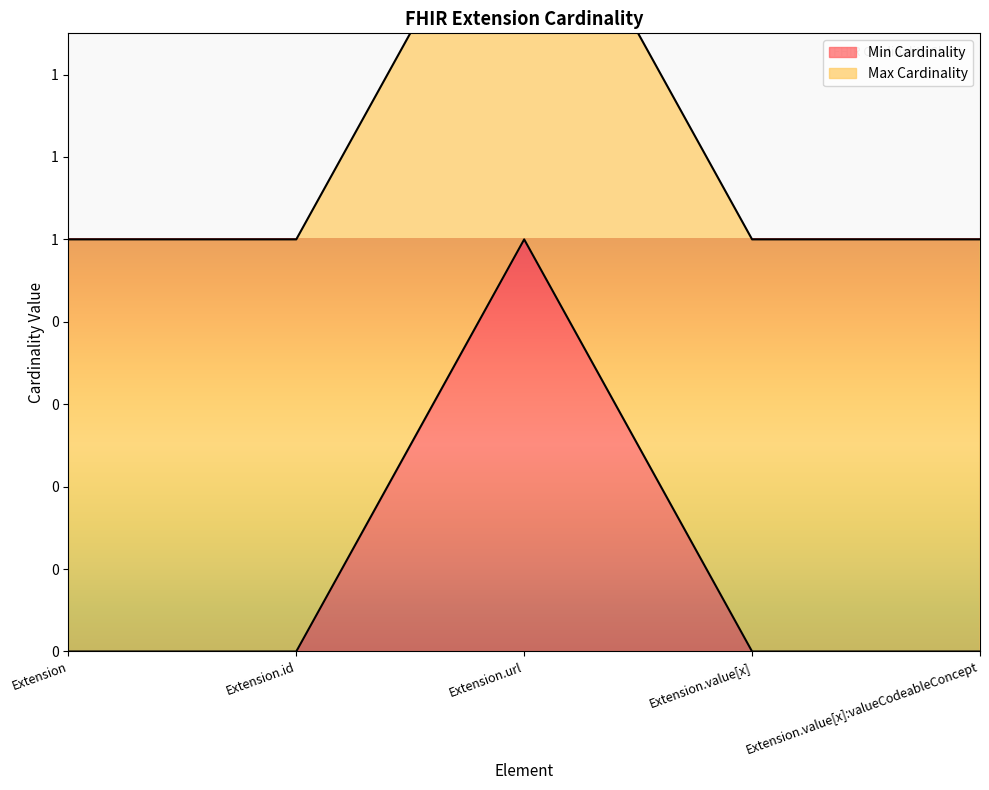

Reading right to left, list all the values displayed in this chart.

Extension.value[x]:valueCodeableConcept=0	Extension.value[x]=0	Extension.url=1	Extension.id=0	Extension=0